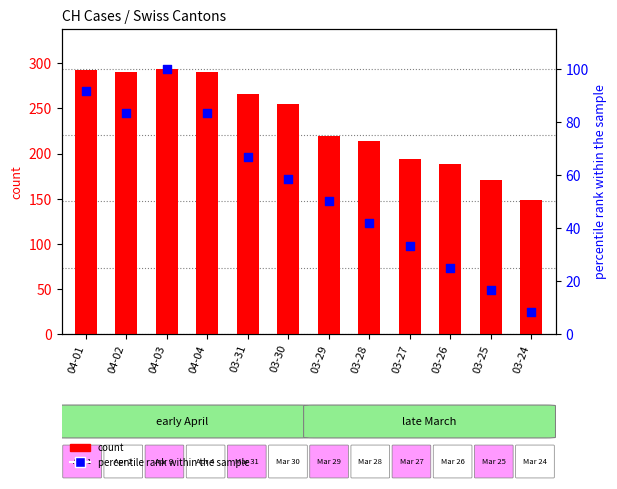

Which series contains the lowest Y value?

percentile rank within the sample